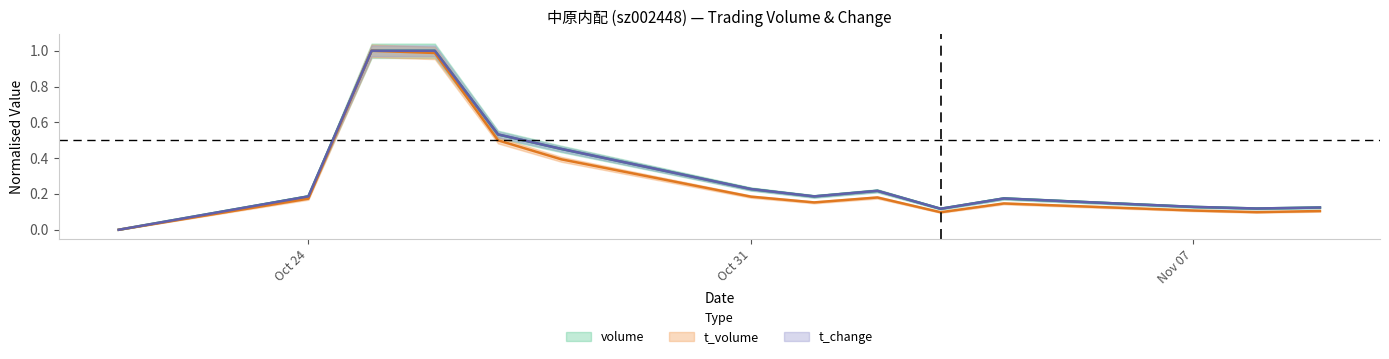

Is the value of volume at 2022-11-03 greater than the value of t_change at 2022-11-04?

No